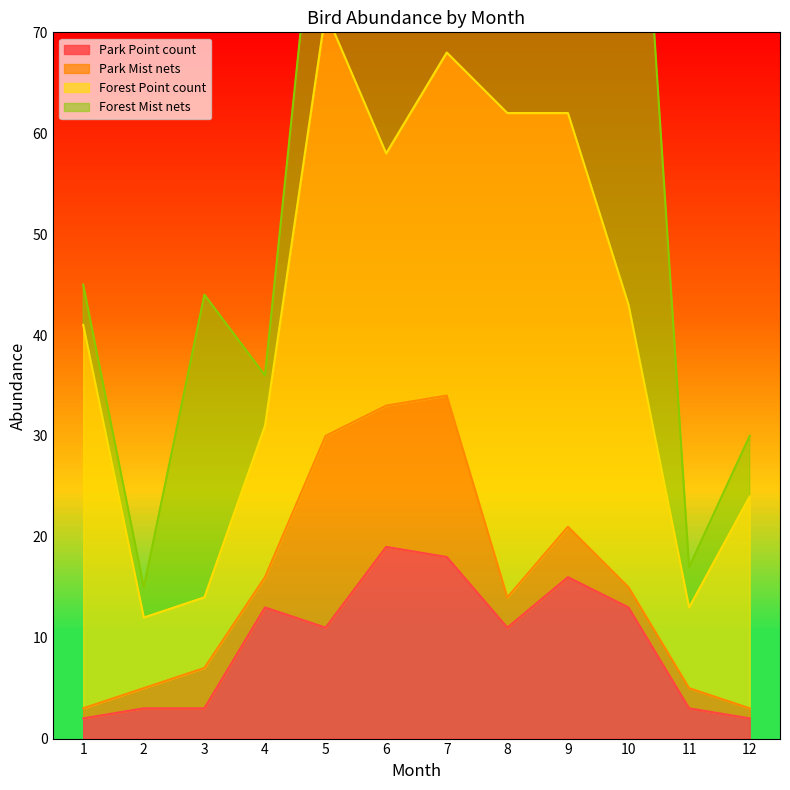

Does the chart display data point markers on the line(s)?

No